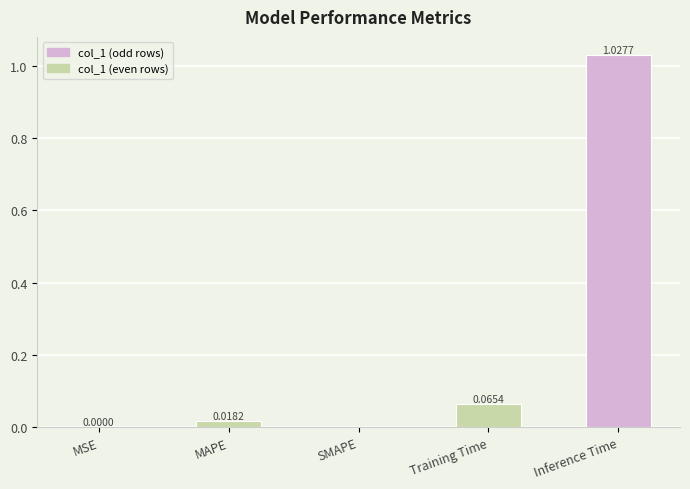

What is the sum of all values?

1.1